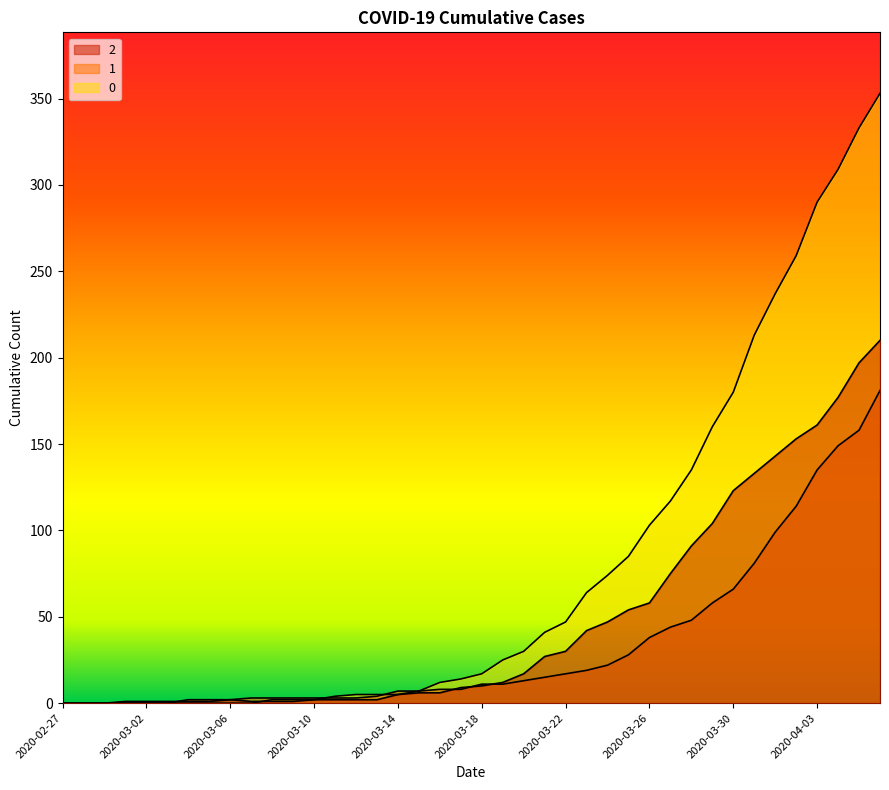

True or false: 0 has a value of -202 at 2020-03-05.

False